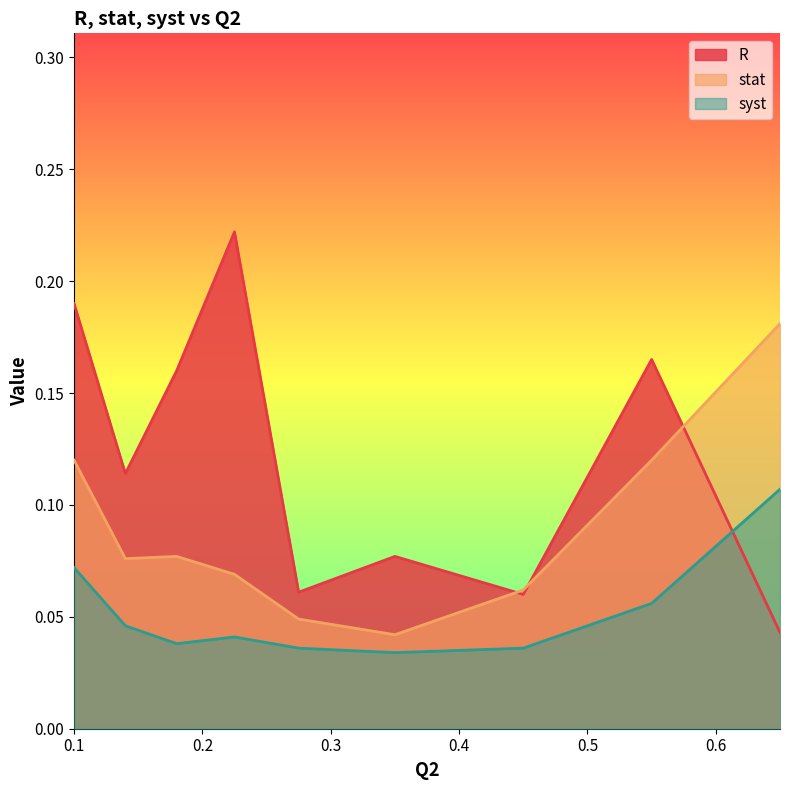

Rank the categories by stat value from lowest to highest.

0.35, 0.275, 0.45, 0.225, 0.14, 0.18, 0.1, 0.55, 0.65